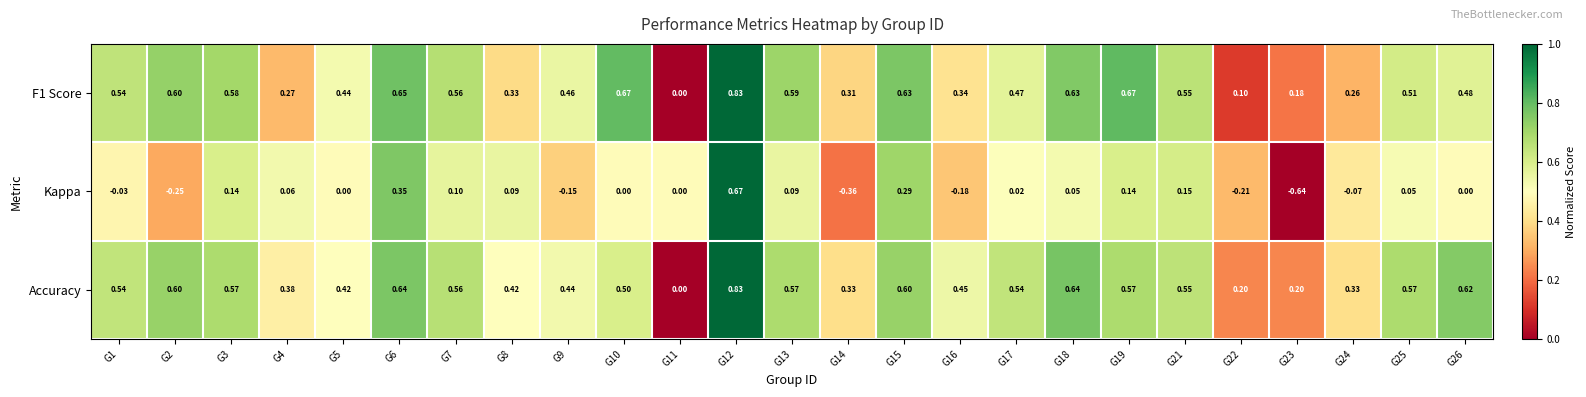

Which series has the largest range (max minus min)?

Kappa